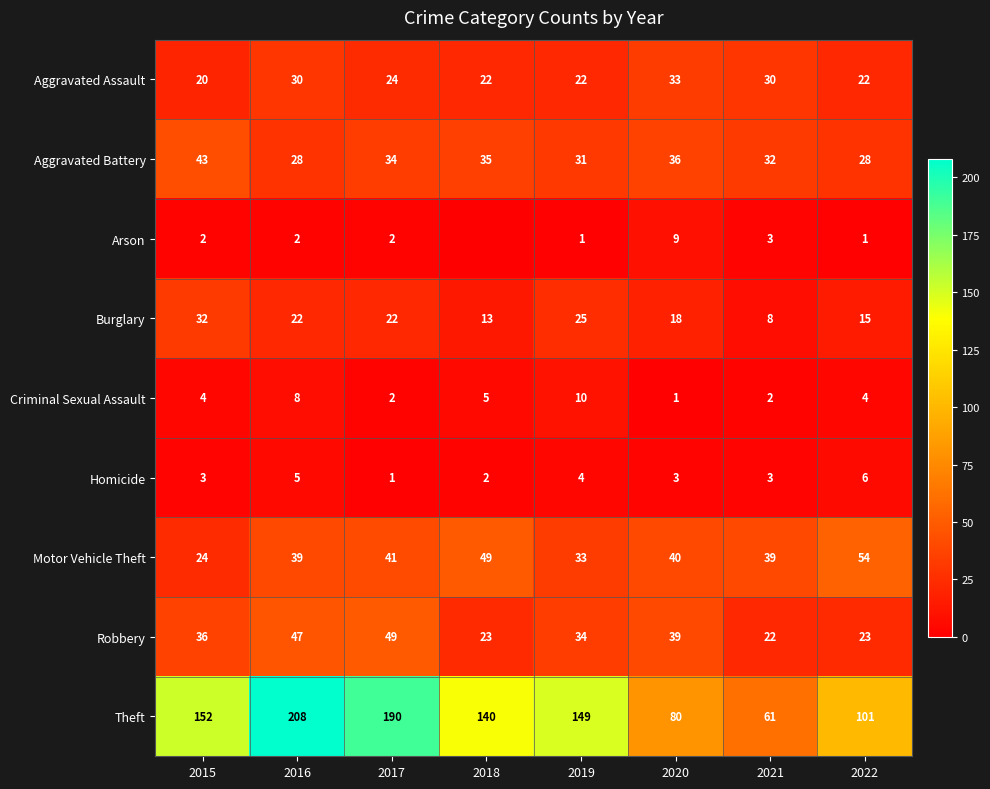

At which label is Criminal Sexual Assault closest to 5?

2018